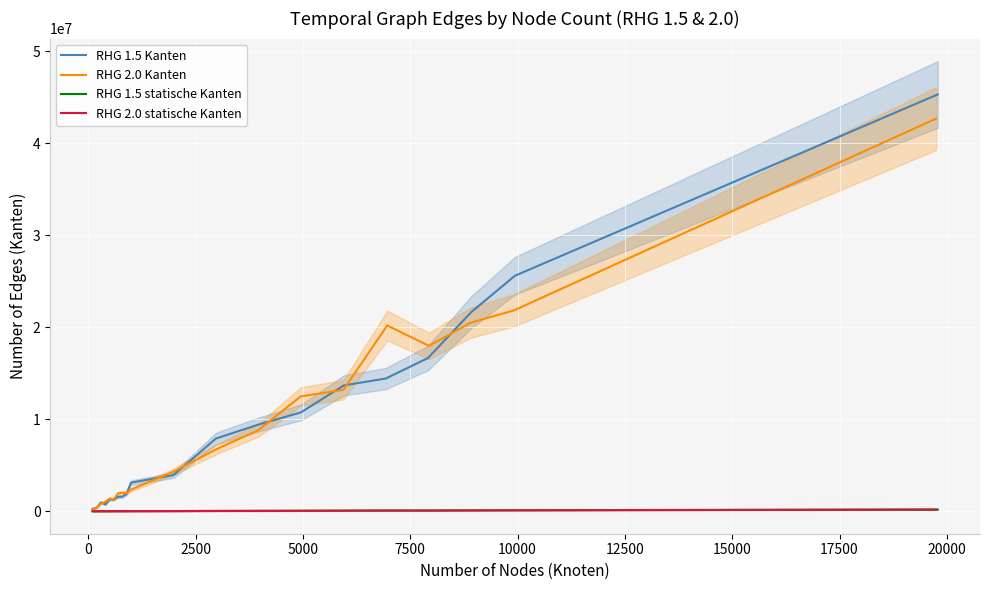

At how many categories does at least one series exceed 10260001?

7